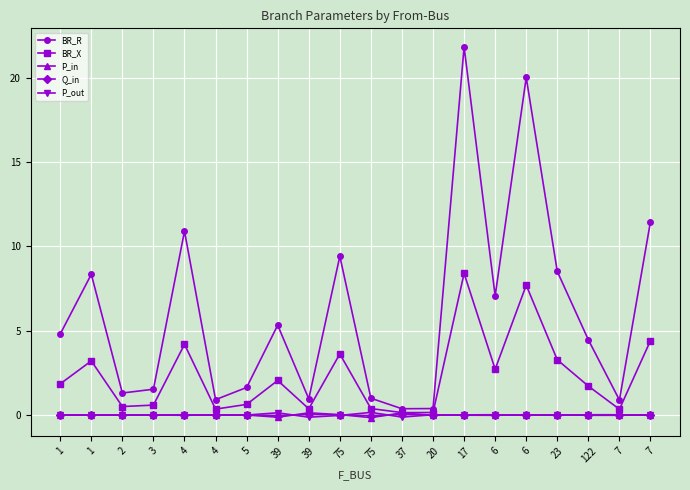

Which series changed the most between 23 and 7?

BR_R